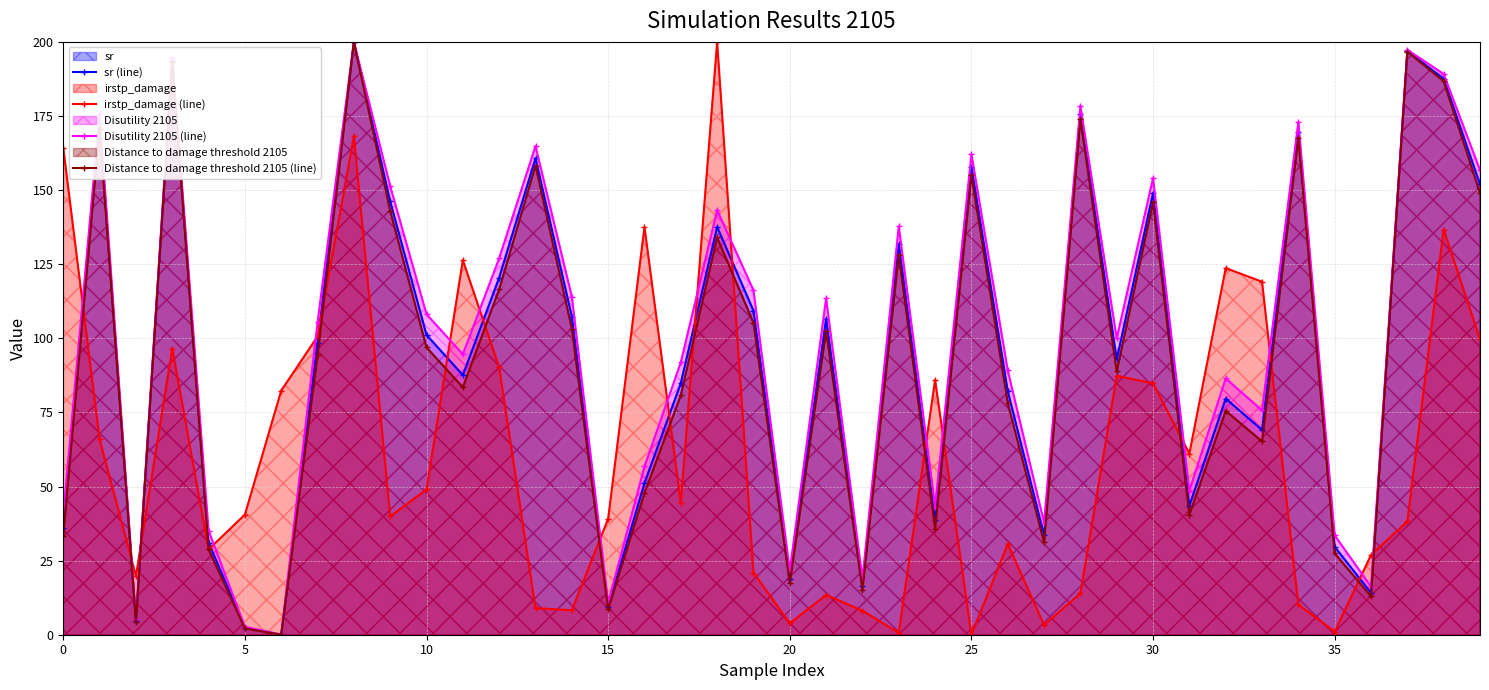

In Distance to damage threshold 2105 (line), how many points are higher than both neighbors (excluding endpoints)?

13